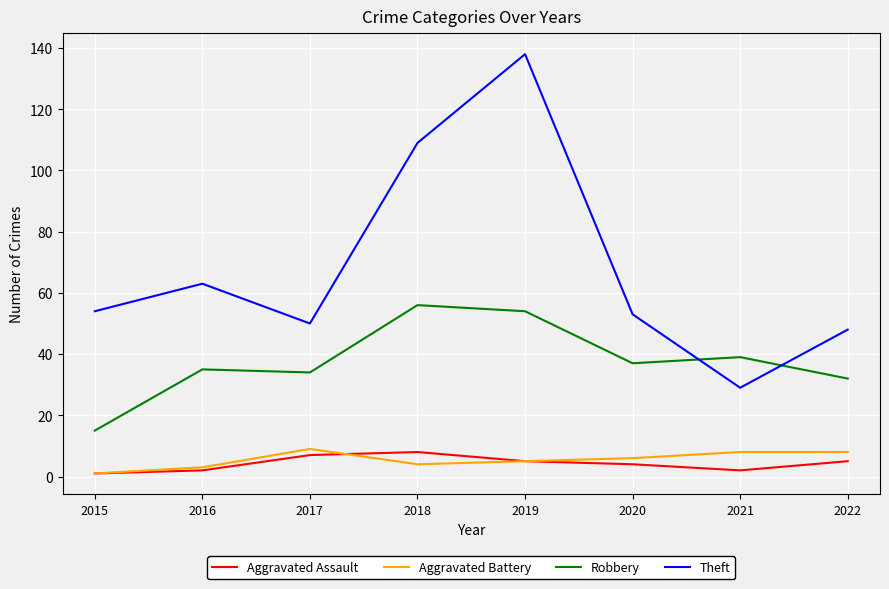

Reading right to left, what are all the values shown in this chart?

Aggravated Assault: 5	2	4	5	8	7	2	1
Aggravated Battery: 8	8	6	5	4	9	3	1
Robbery: 32	39	37	54	56	34	35	15
Theft: 48	29	53	138	109	50	63	54